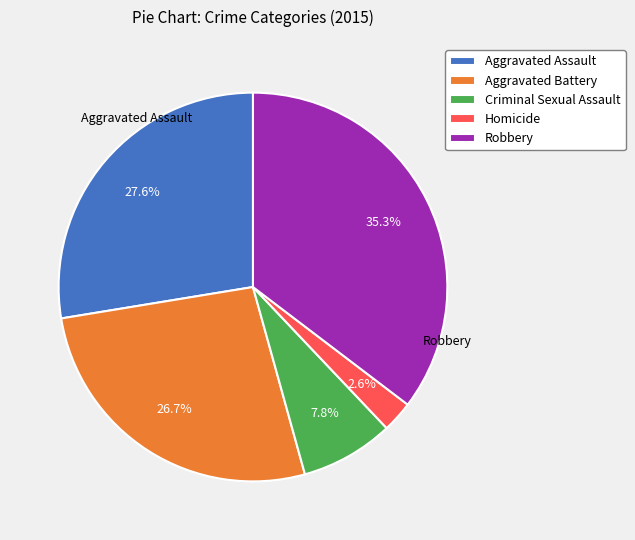

The Criminal Sexual Assault slice represents 8% of the pie. True or false?

True